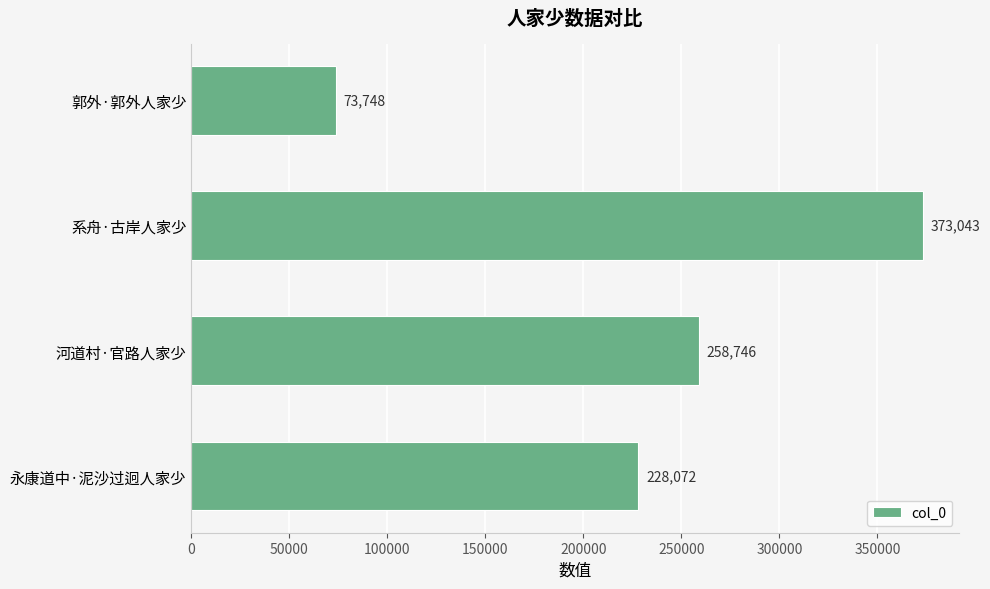

How many data points are less than 258746?

2